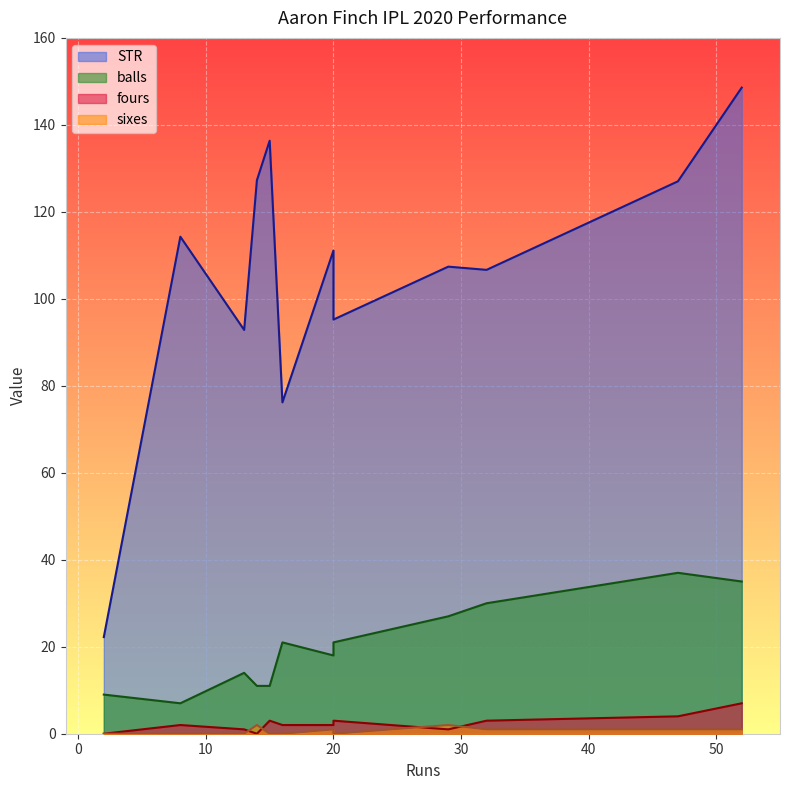

True or false: STR has a value of 22.2 at Oct 10 2020.

True